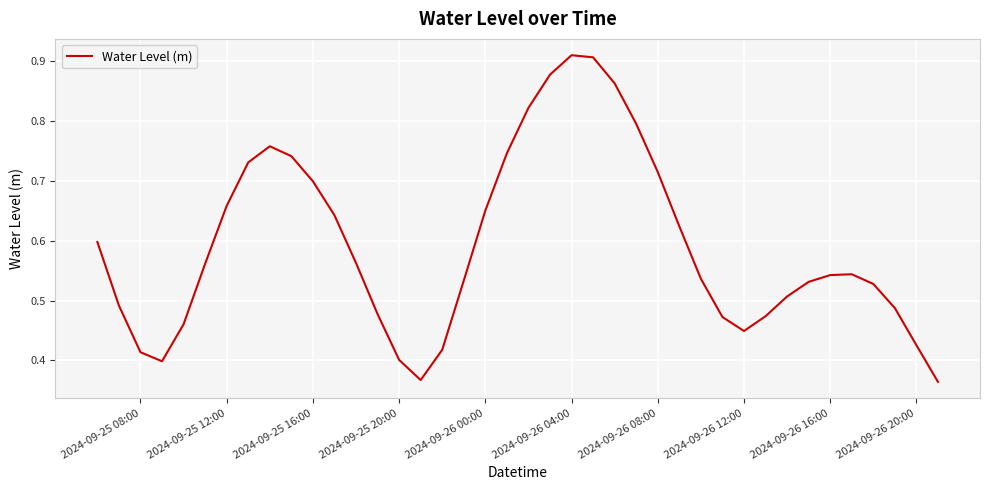

Does the chart display data point markers on the line(s)?

No